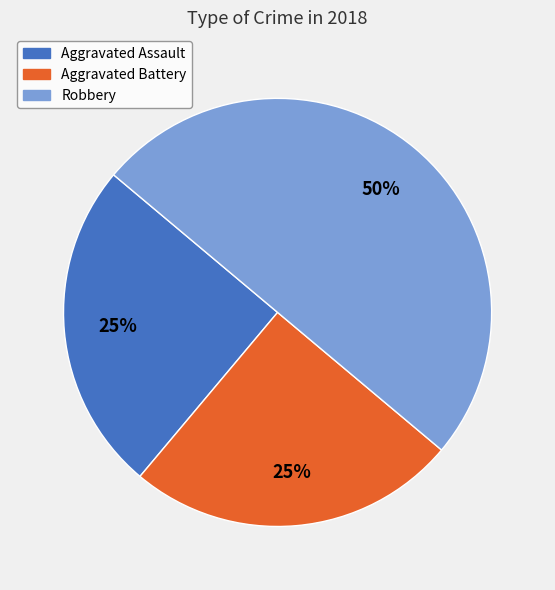

How many slices are in this pie chart?

3